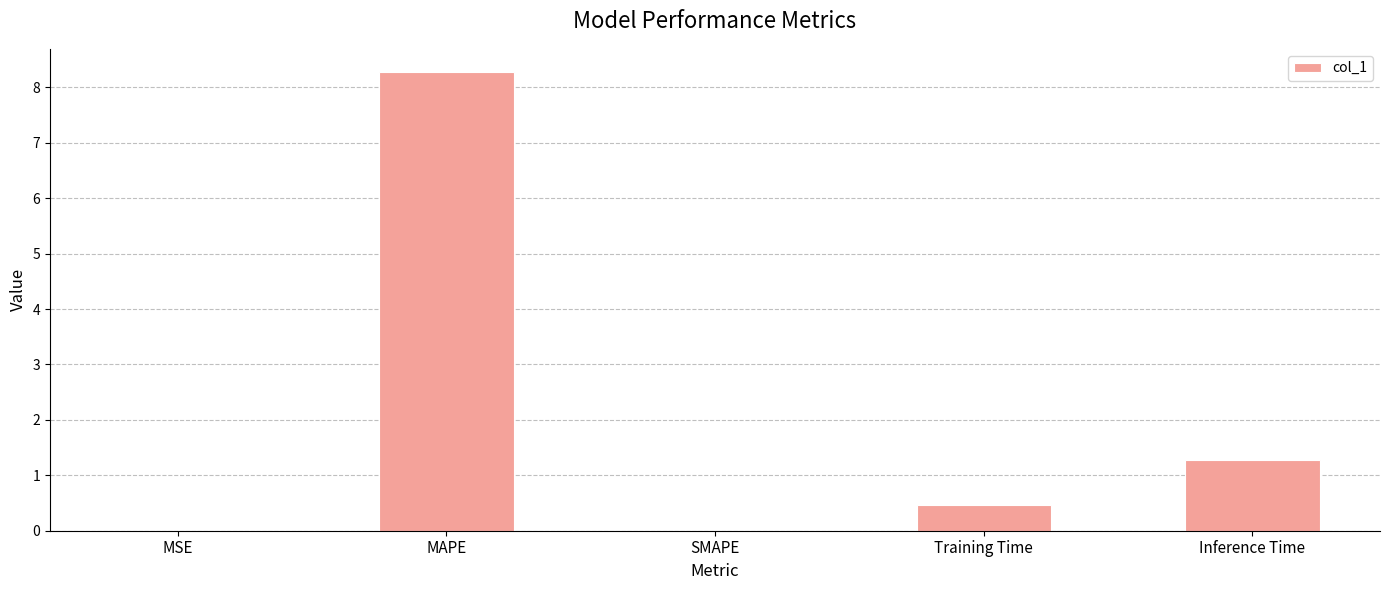

Are the bars grouped side by side (vs. stacked)?

No